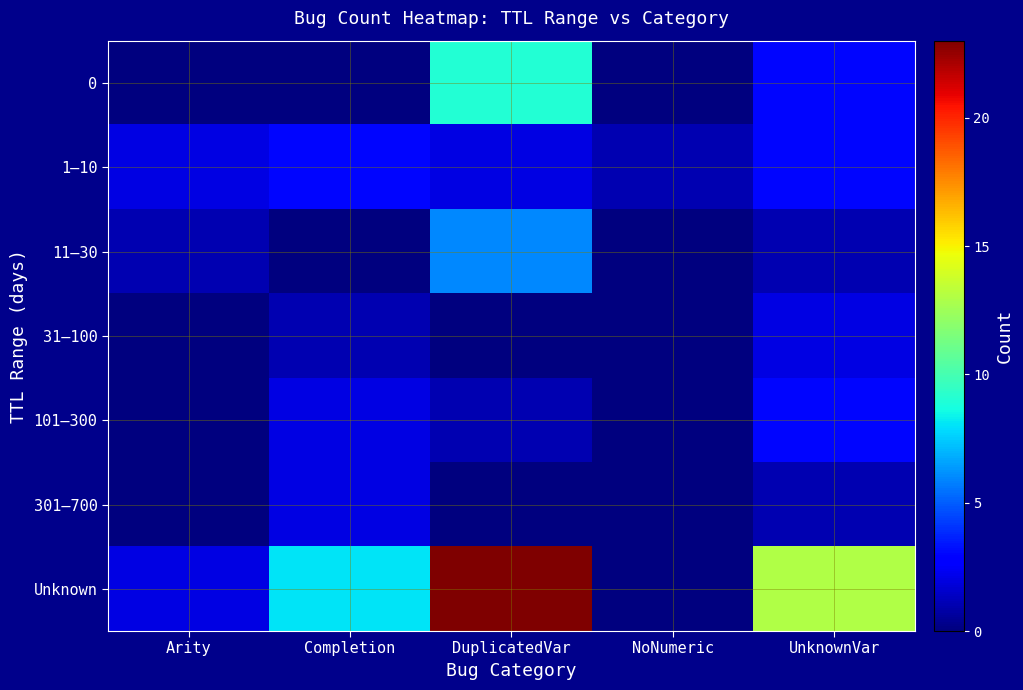

What is the difference between the highest and lowest values at NoNumeric?

1